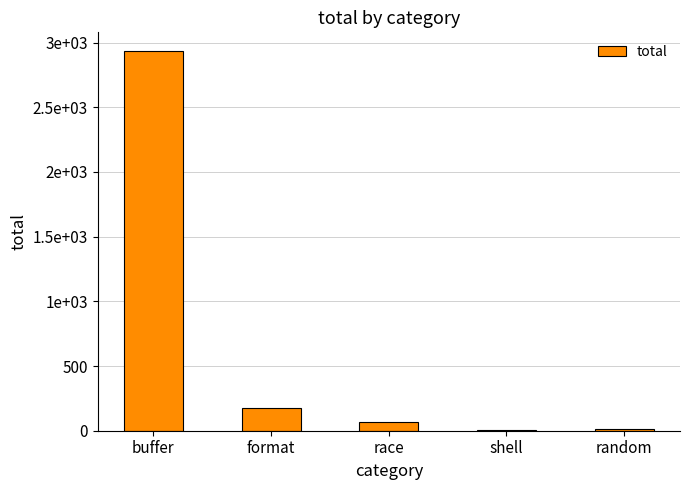

Rank the categories by value from highest to lowest.

buffer, format, race, random, shell